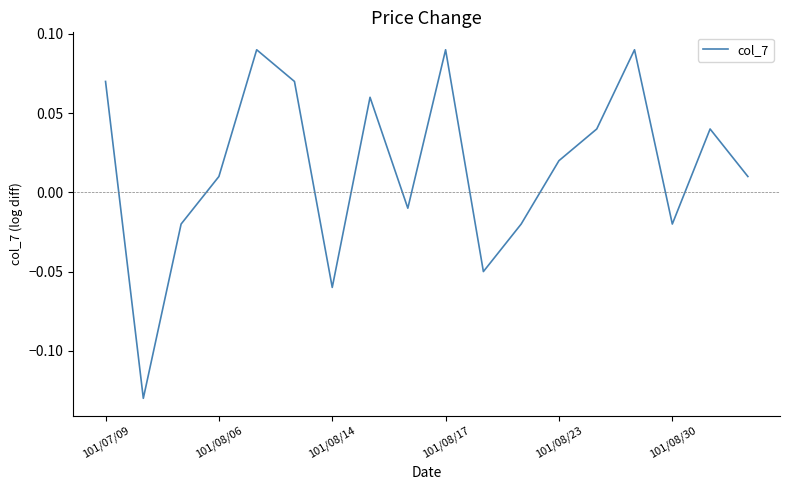

Does the chart have visible grid lines?

No